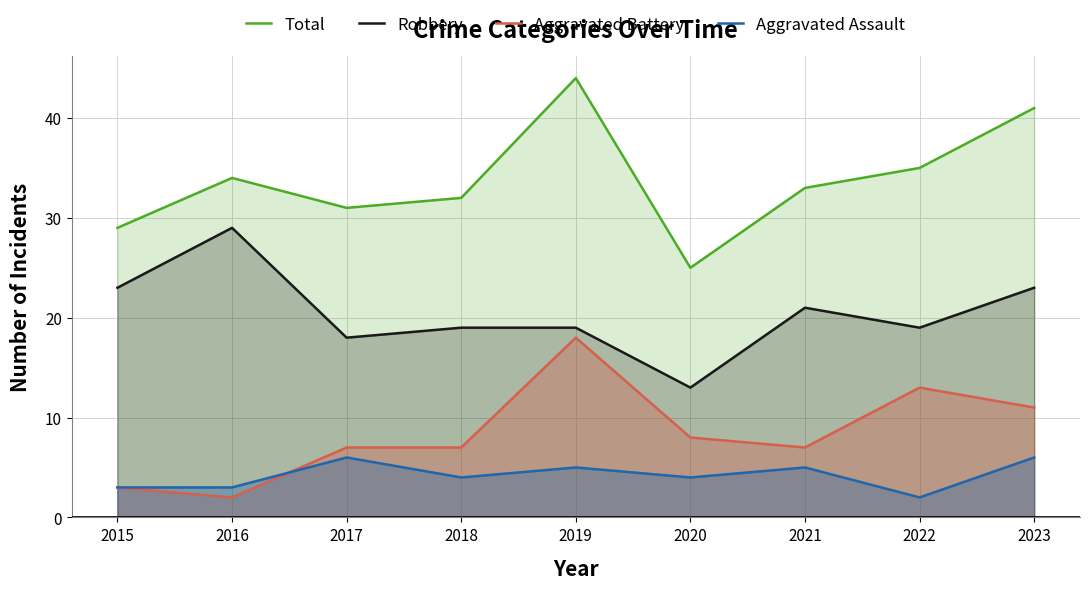

What value does the Aggravated Battery series have at 2022?

13